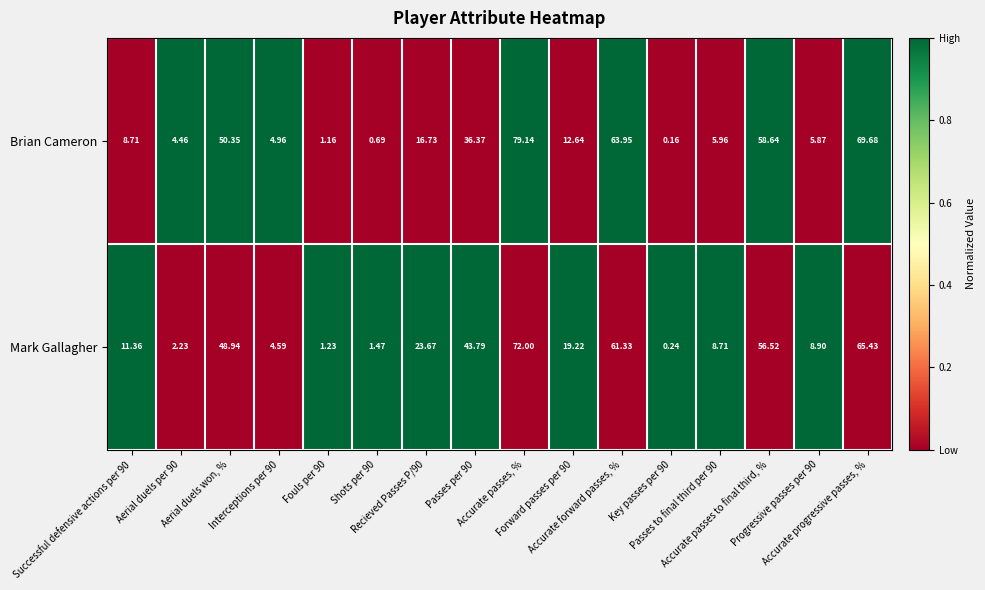

How many data points in Mark Gallagher are above 19?

8